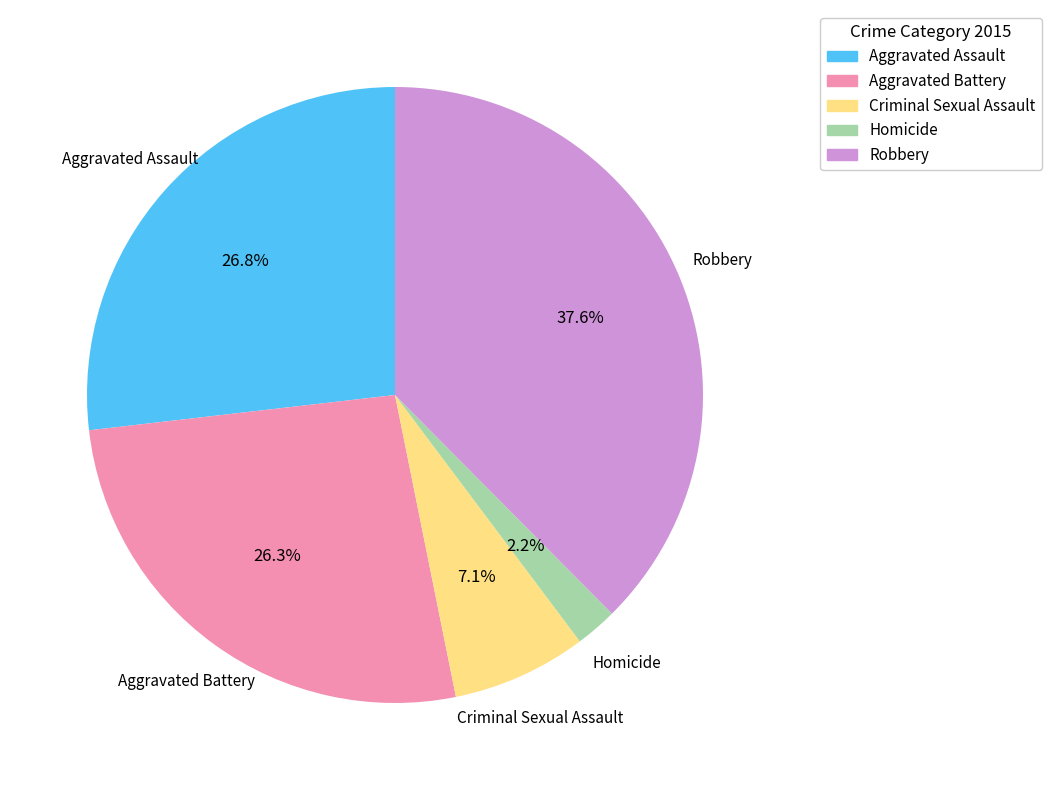

Does any single category account for the majority?

No